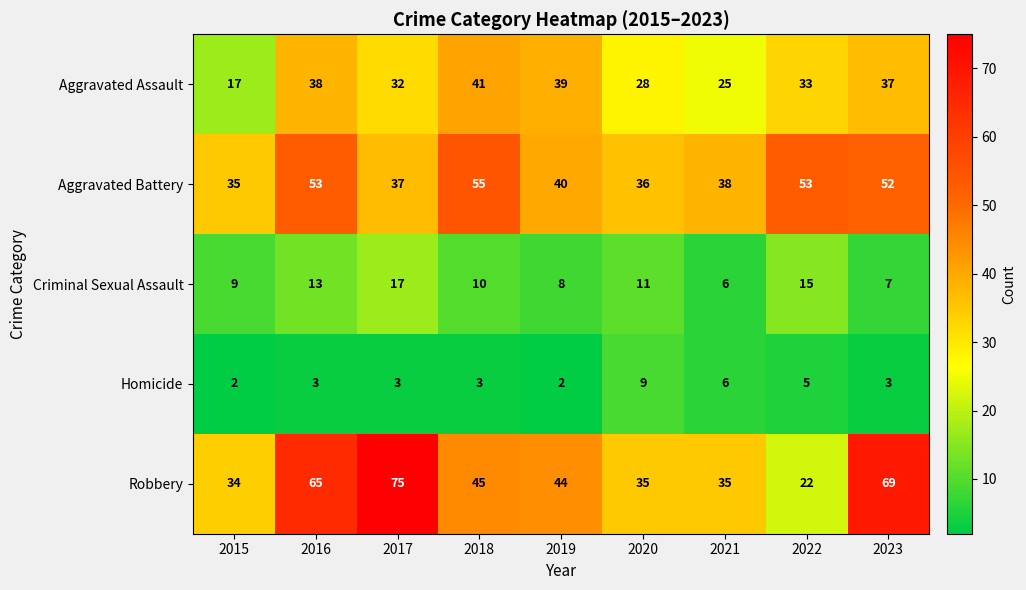

What value does the Robbery series have at 2017, to the nearest 10?

80